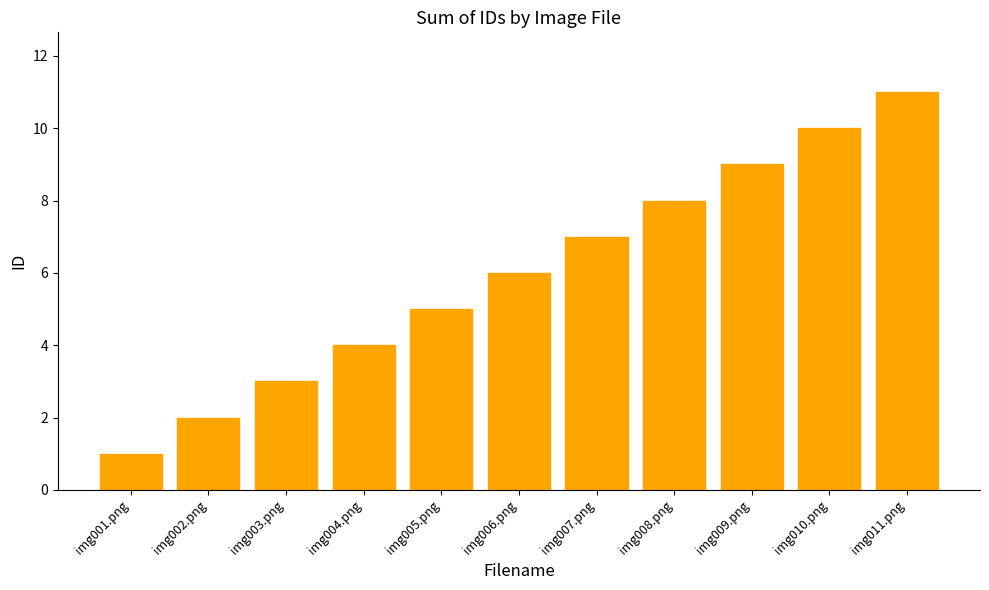

What value does the data have at img003.png?

3